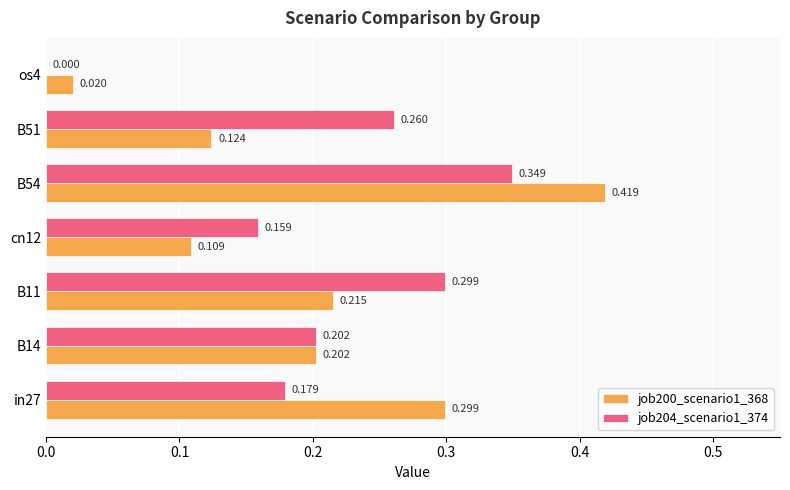

How many categories are shown in the chart?

7